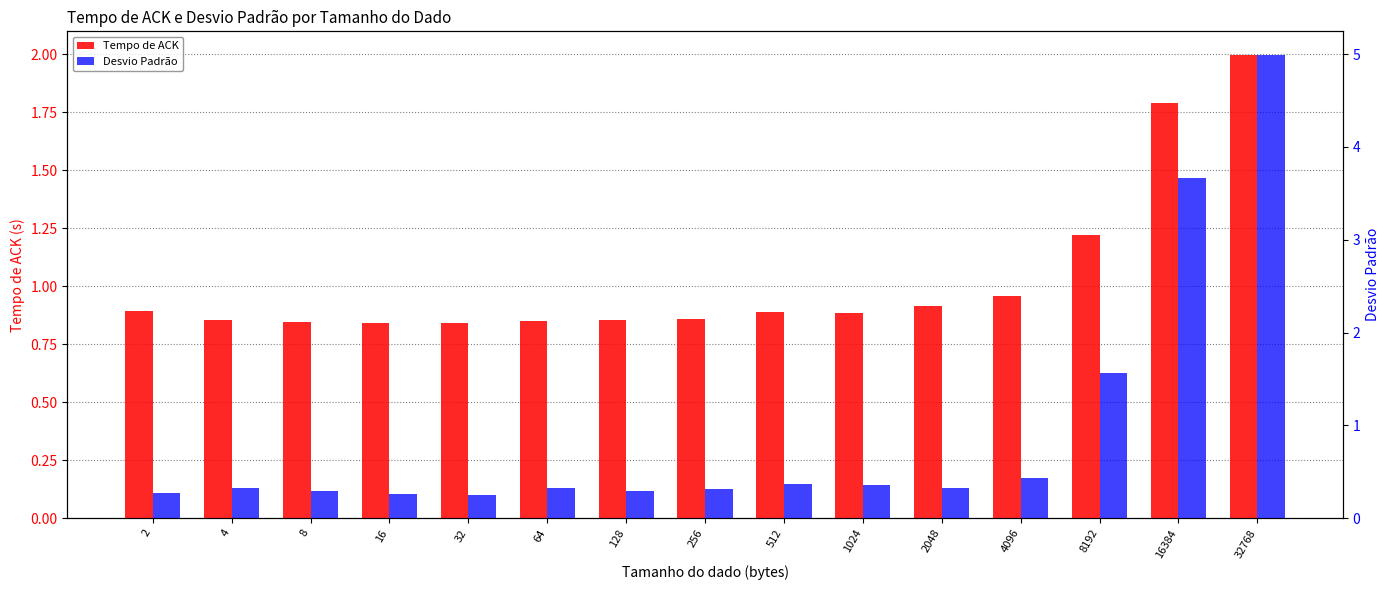

Are the bars grouped side by side (vs. stacked)?

Yes